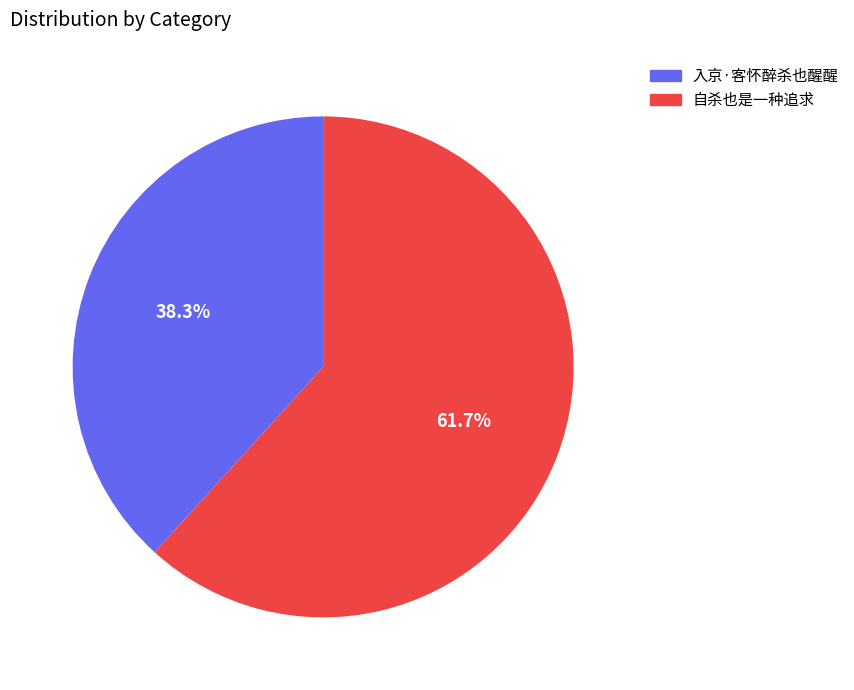

True or false: 自杀也是一种追求 accounts for 47% of the total.

False